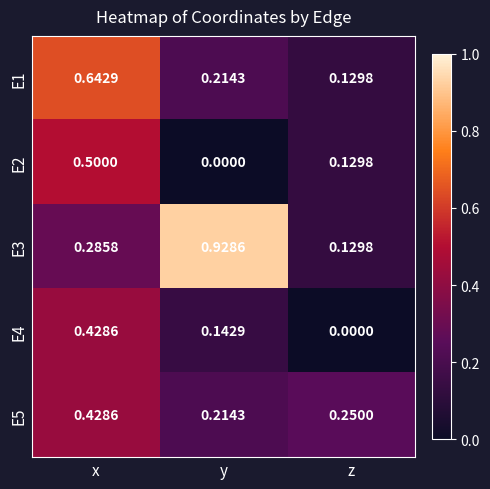

At which category does the chart reach its peak across all series?

y